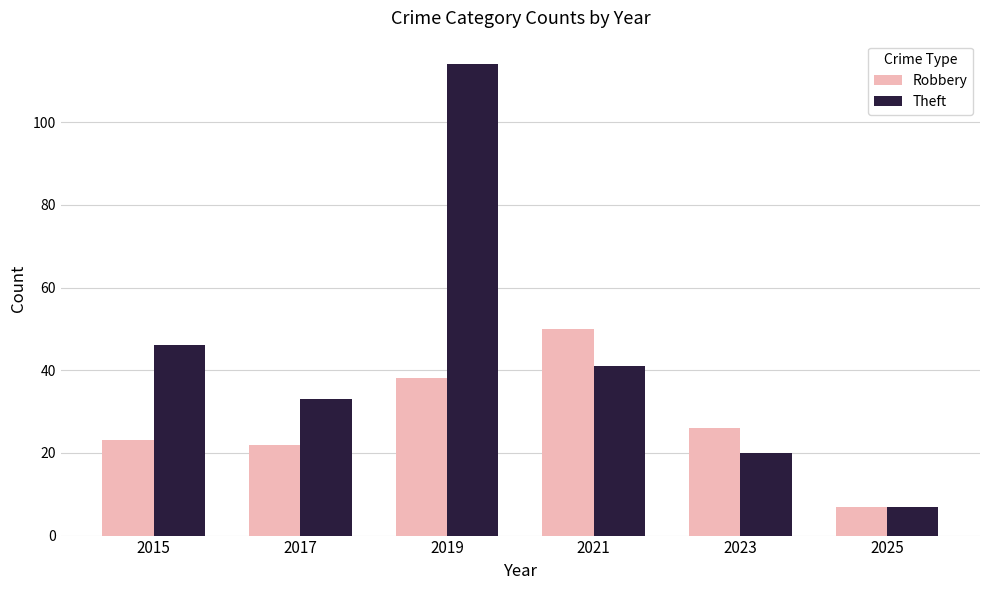

Reading right to left, extract all data points from this chart.

Robbery: 2025=7	2023=26	2021=50	2019=38	2017=22	2015=23
Theft: 2025=7	2023=20	2021=41	2019=114	2017=33	2015=46